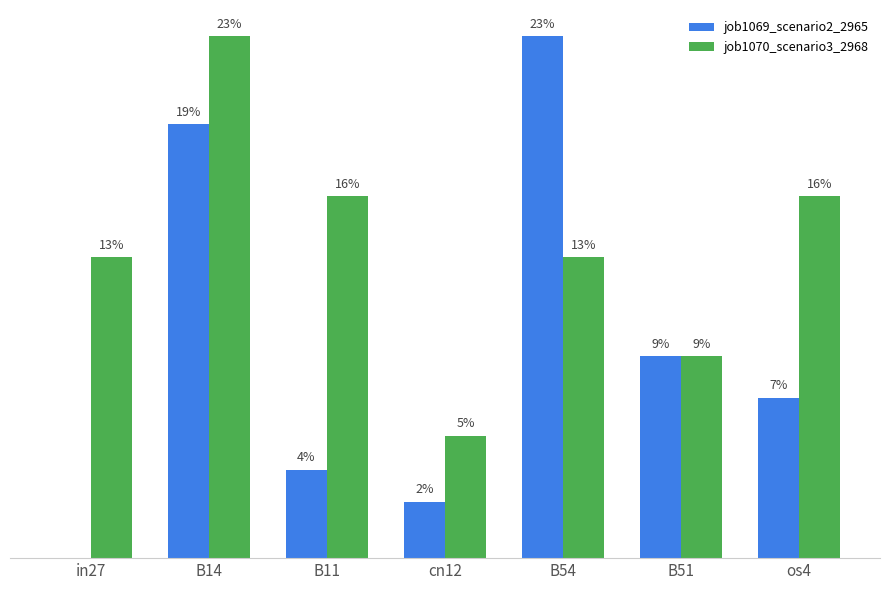

What is the difference between the highest and lowest values at os4?

0.1